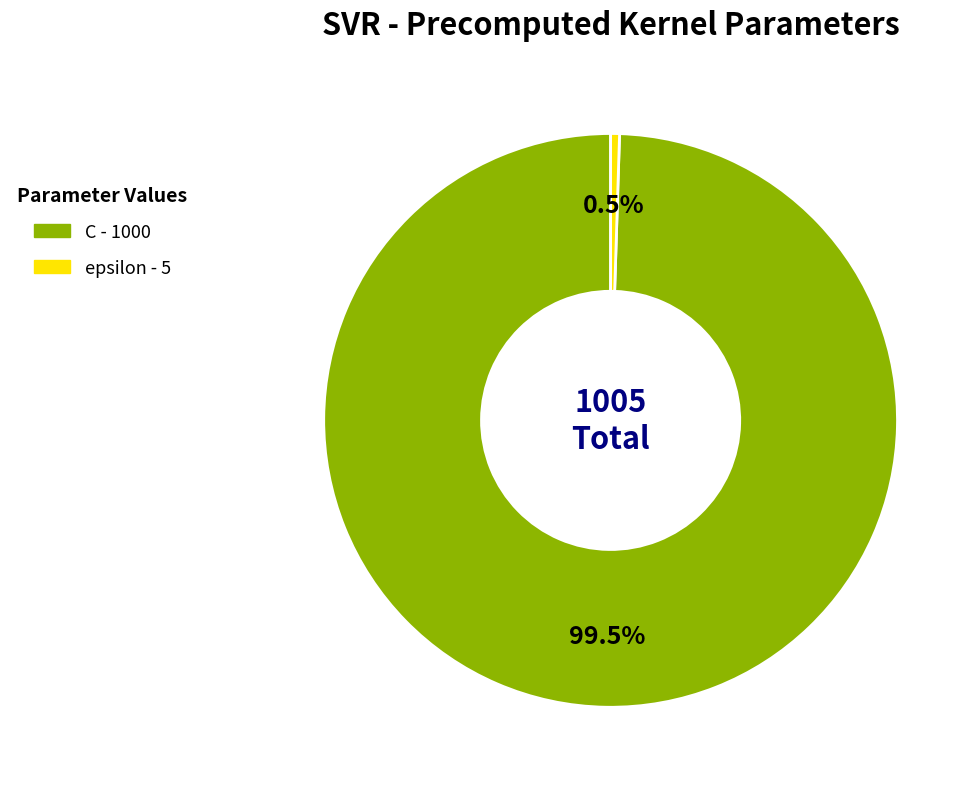

Approximately how many times larger is the value at C compared to epsilon?

200.0